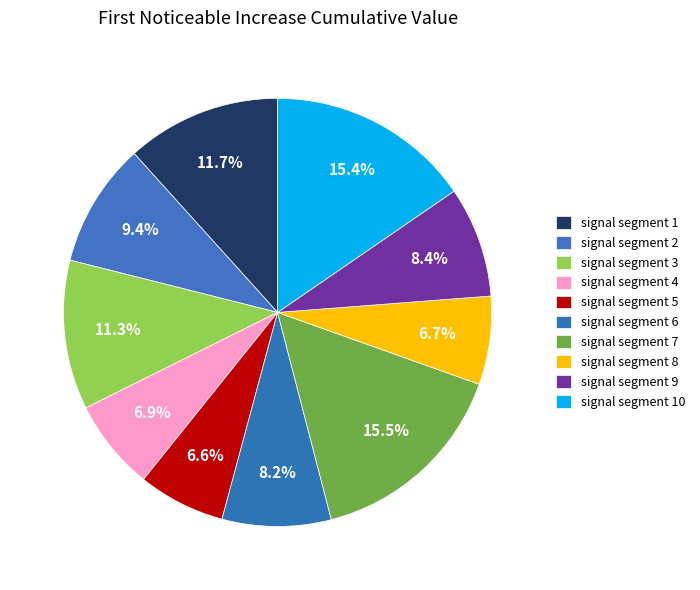

Is there a majority slice in this chart?

No